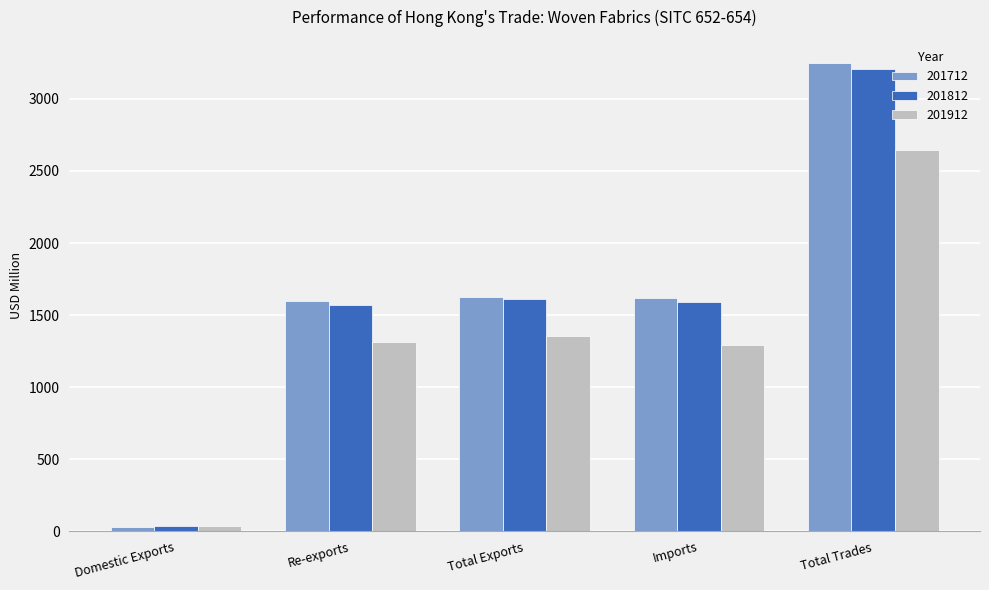

The value of 201912 at Total Trades is 1814.0. True or false?

False